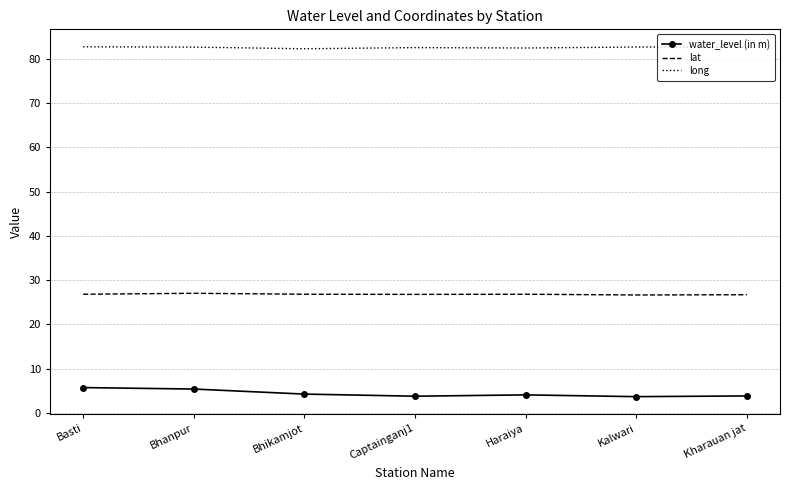

Is it true that water_level (in m) equals 3.6 at Kalwari?

True